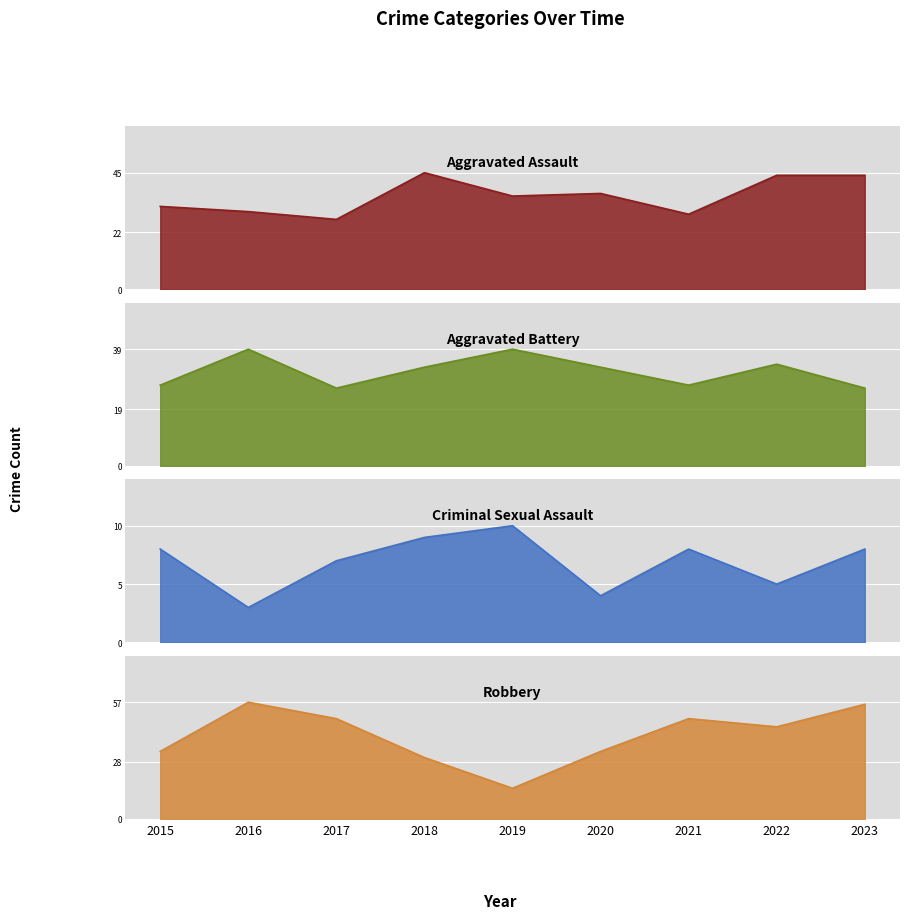

Where does the Criminal Sexual Assault series first go above 8?

2018